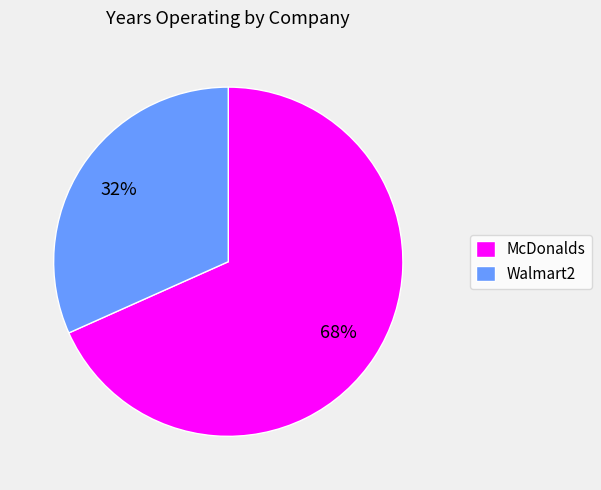

Do Walmart2 and McDonalds together represent more than half of the pie?

Yes